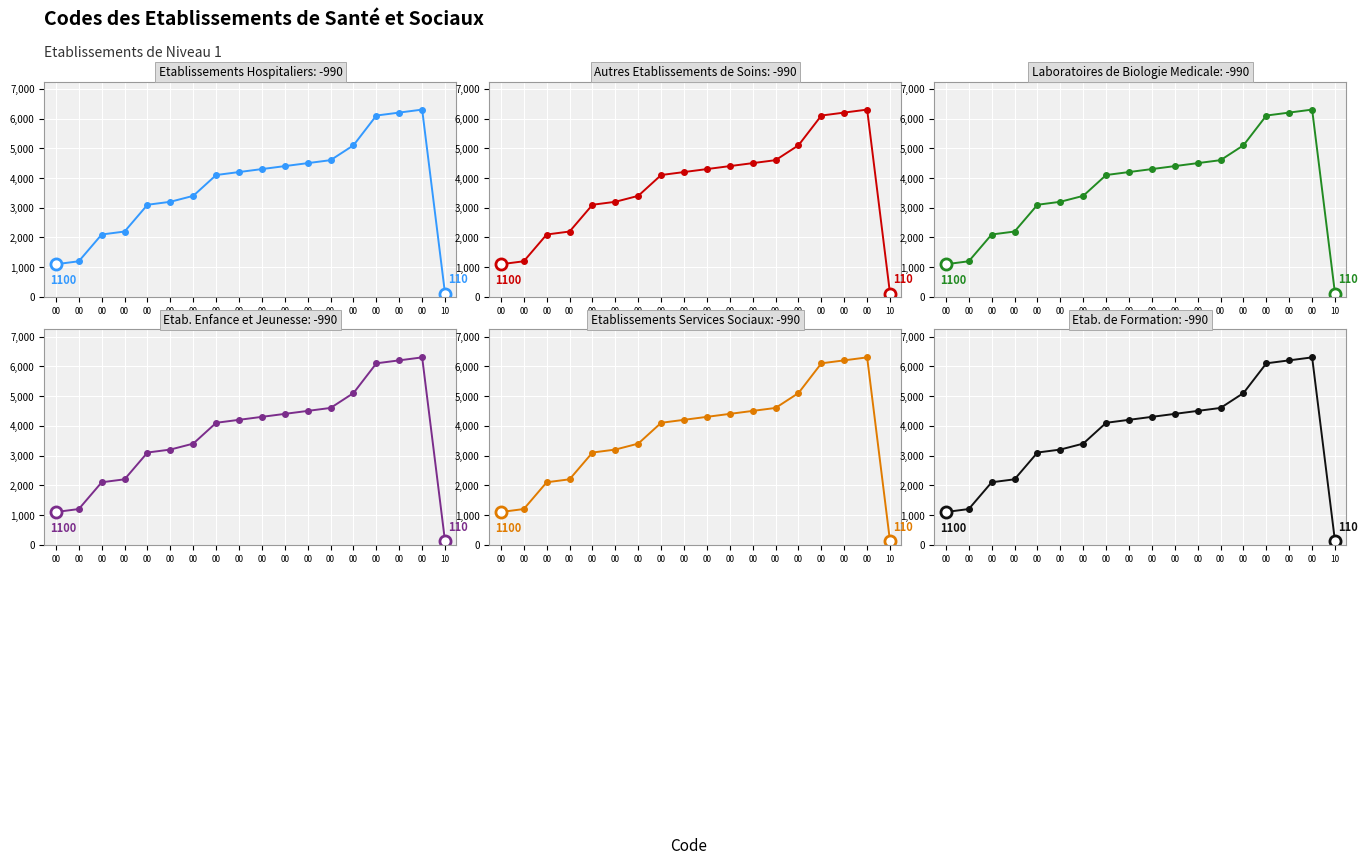

What is the difference between the Etablissements Services Sociaux values at 00 and 10?

6090